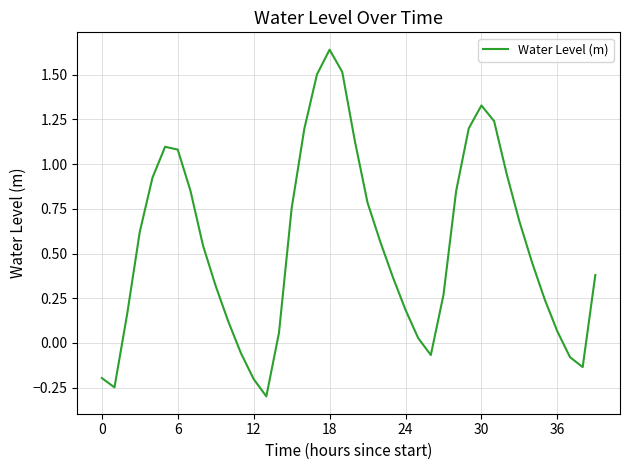

What is the difference between the maximum and minimum values?

1.9